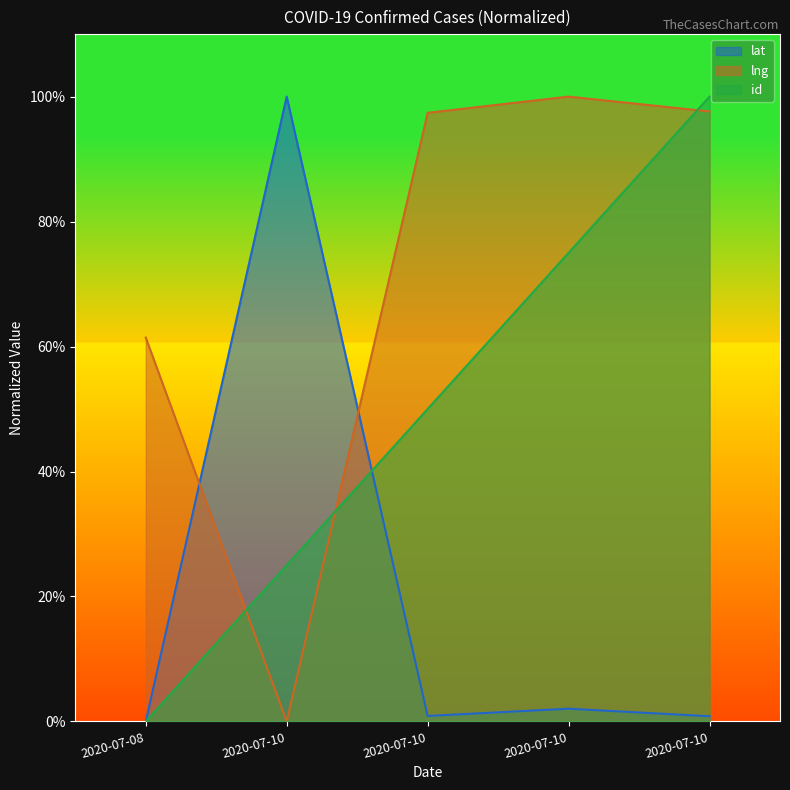

Reading left to right, transcribe all the data shown in this chart.

lat: 0.0	1.0	0.0	0.0	0.0
lng: 0.6	0.0	1.0	1.0	1.0
id: 0.0	0.2	0.5	0.8	1.0